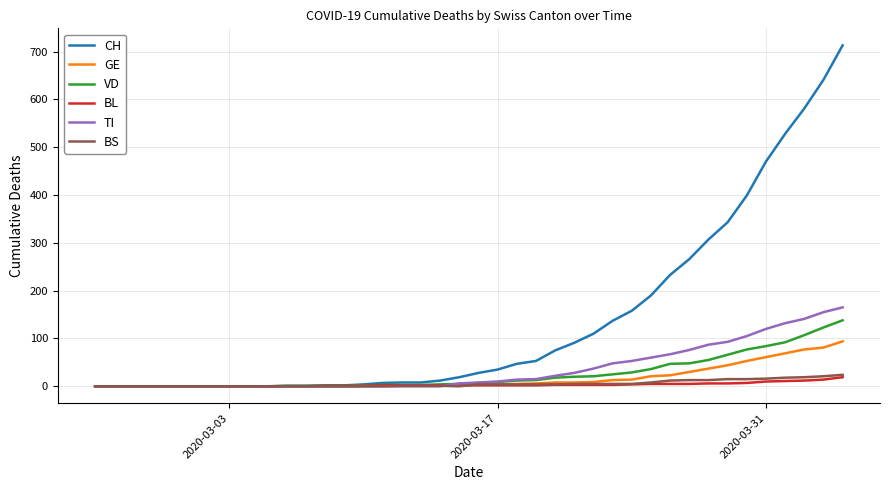

Which series has the largest total across all categories?

CH